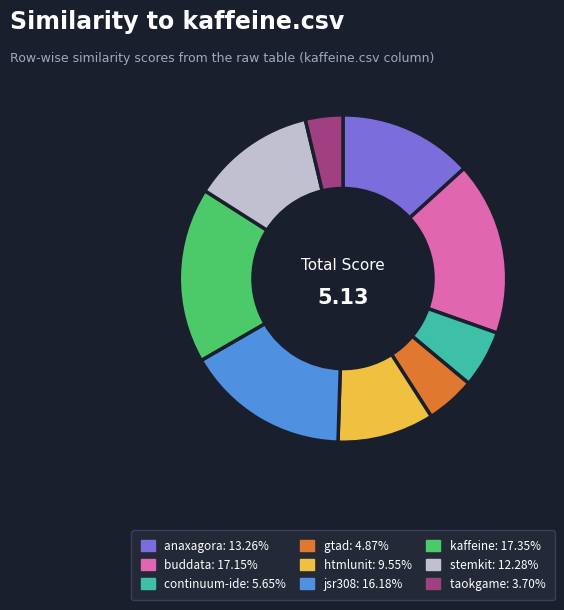

Is there any slice that represents more than half of the pie?

No